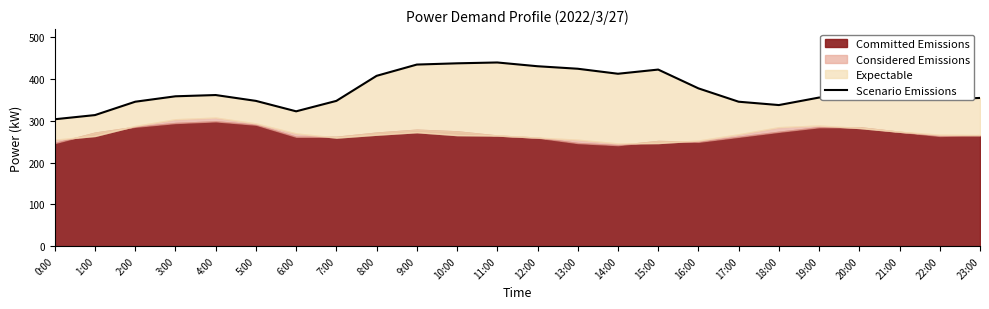

Rank the categories by value from highest to lowest.

11:00, 10:00, 9:00, 12:00, 13:00, 15:00, 14:00, 8:00, 16:00, 4:00, 3:00, 19:00, 20:00, 21:00, 23:00, 22:00, 5:00, 7:00, 2:00, 17:00, 18:00, 6:00, 1:00, 0:00